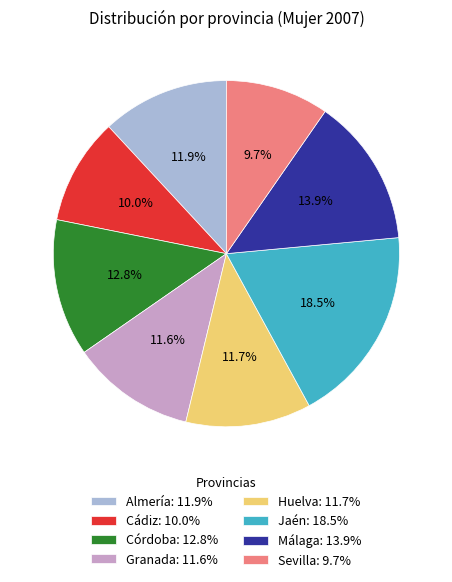

Between Sevilla: 9.7% and Córdoba: 12.8%, which is larger?

Córdoba: 12.8%